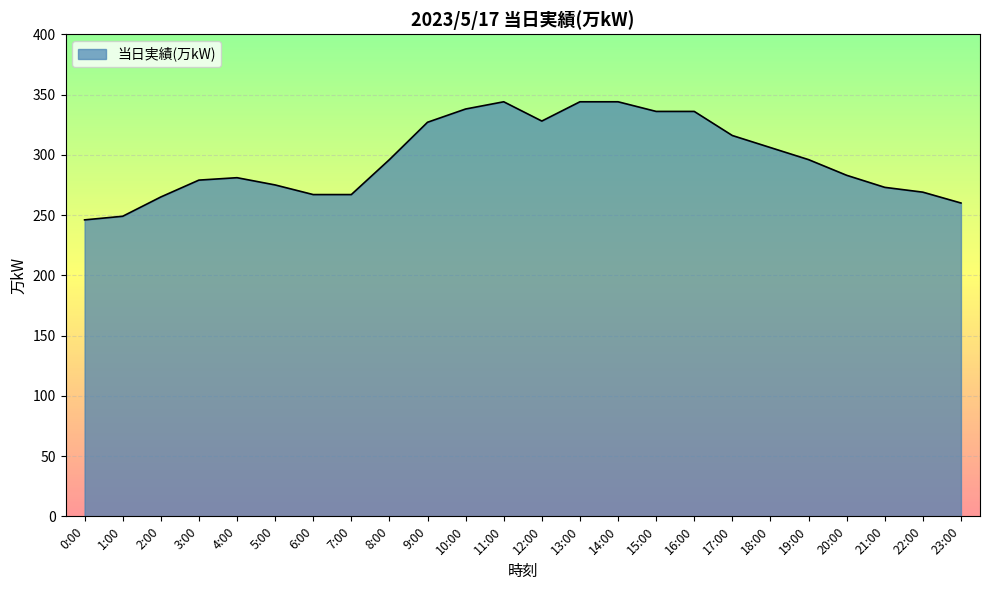

Is it true that the value at 16:00 is 121?

False